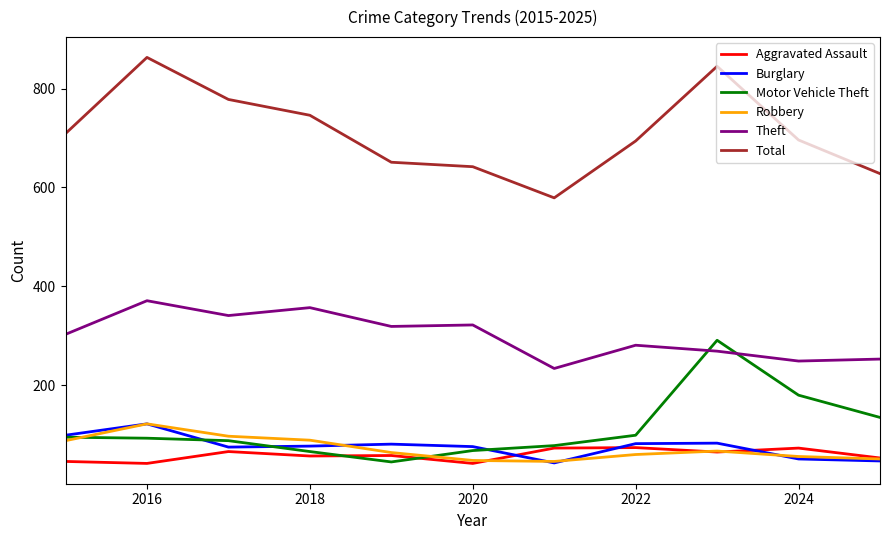

Which series has the widest spread of values?

Total